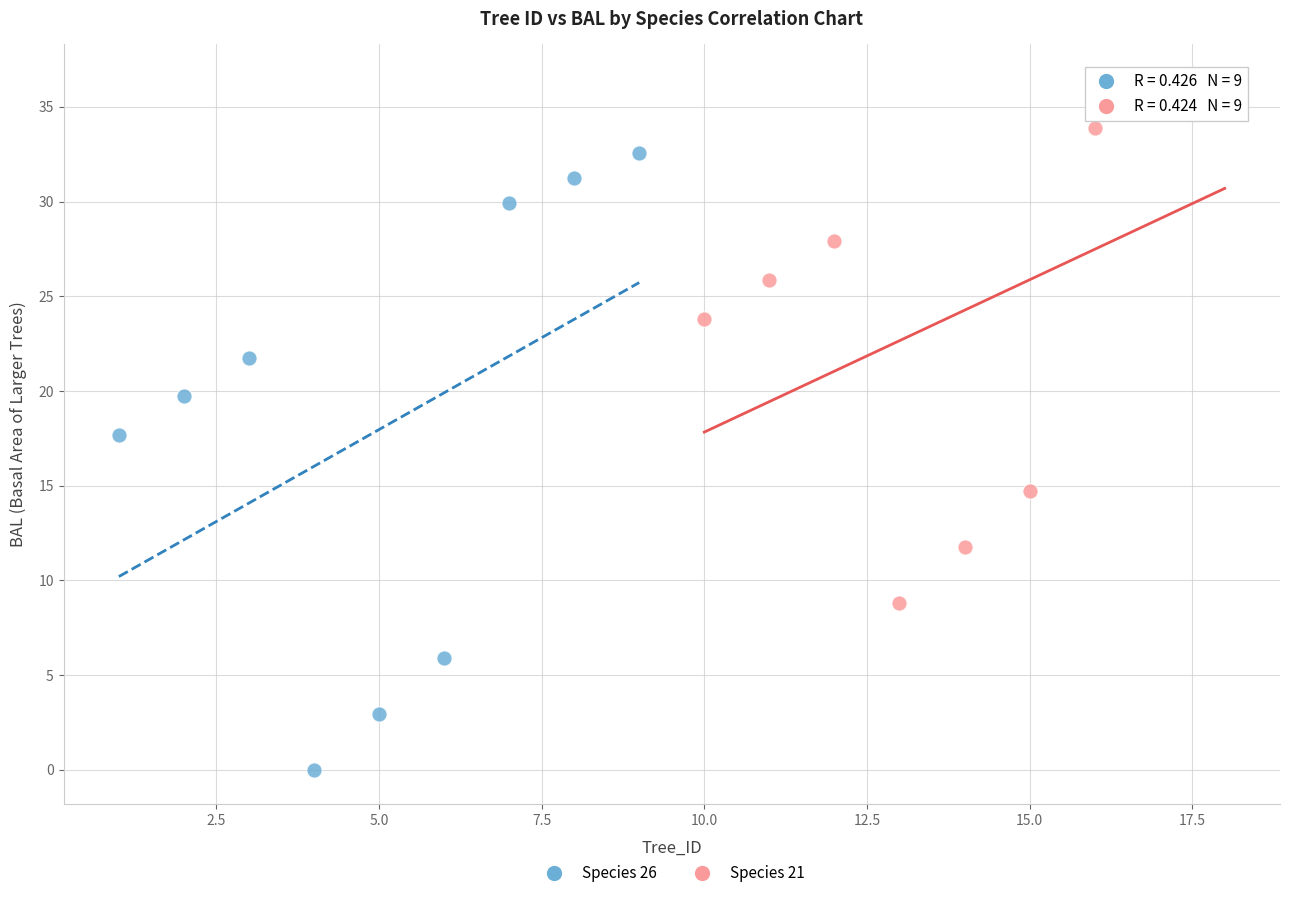

Which series contains the lowest Y value?

Species 26